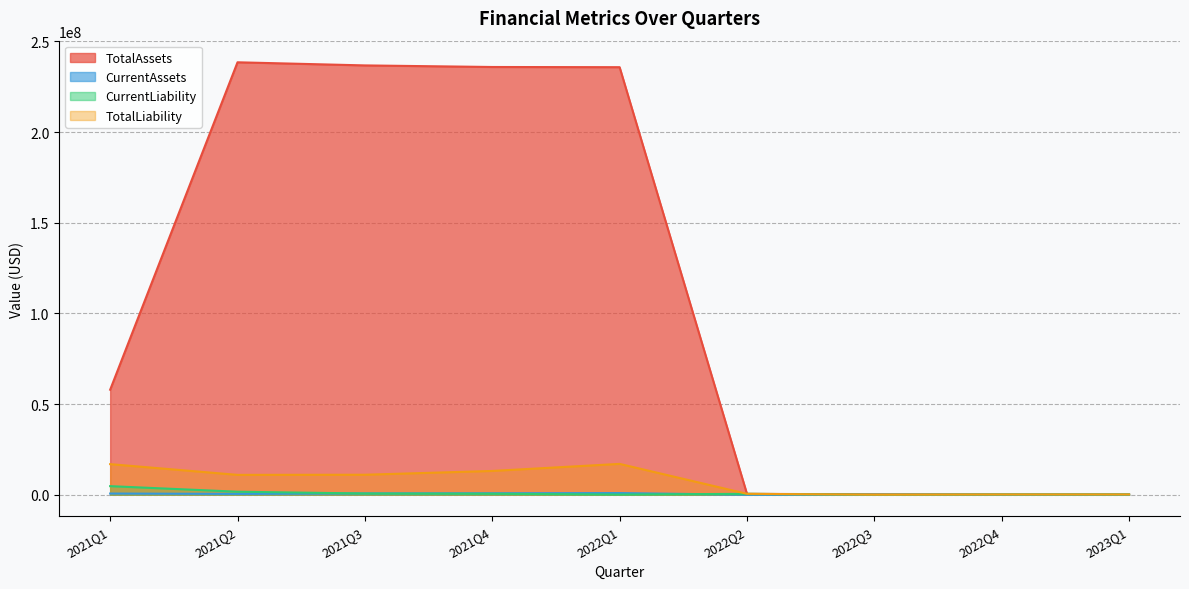

How many data points in CurrentLiability are above 493243?

4